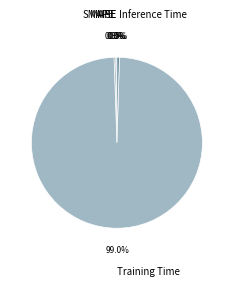

The Training Time slice represents 99% of the pie. True or false?

True